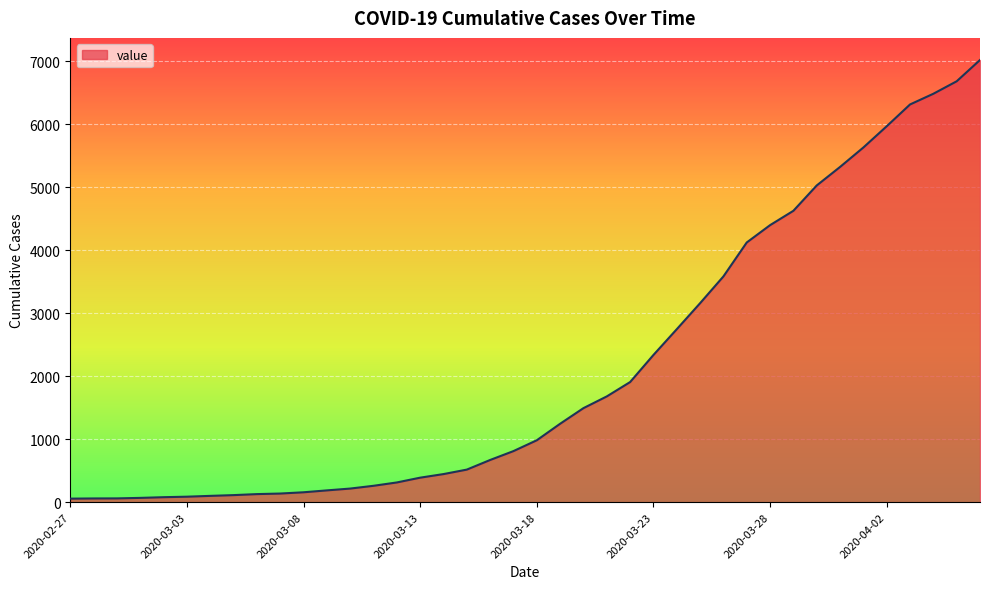

What is the maximum value shown in the chart?

7020